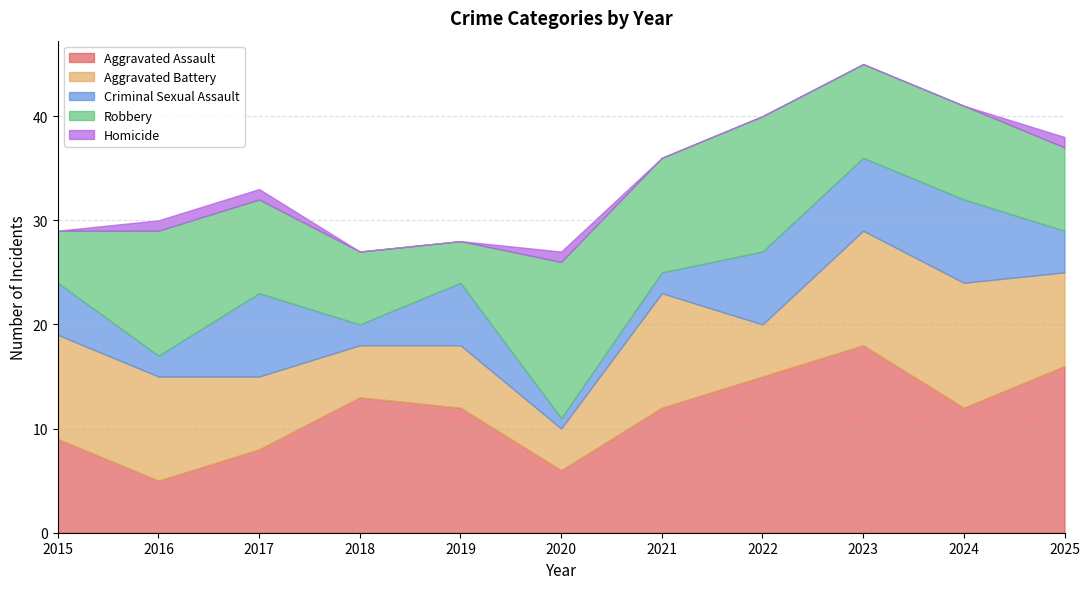

Reading right to left, extract all data points from this chart.

Aggravated Assault: 16	12	18	15	12	6	12	13	8	5	9
Aggravated Battery: 9	12	11	5	11	4	6	5	7	10	10
Criminal Sexual Assault: 4	8	7	7	2	1	6	2	8	2	5
Robbery: 8	9	9	13	11	15	4	7	9	12	5
Homicide: 1	0	0	0	0	1	0	0	1	1	0